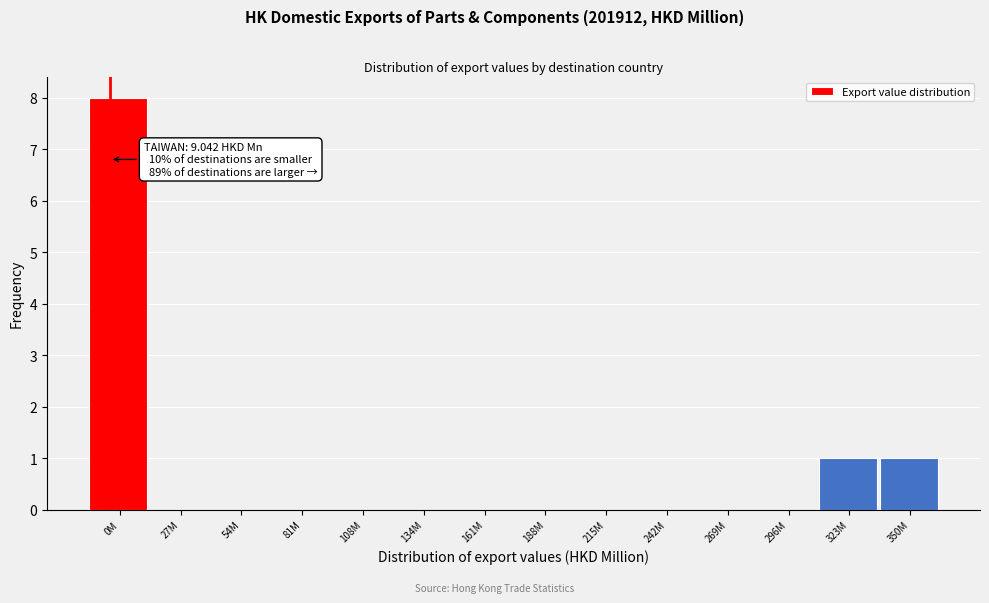

Reading right to left, what are all the values shown in this chart?

350M=1	323M=1	296M=0	269M=0	242M=0	215M=0	188M=0	161M=0	134M=0	108M=0	81M=0	54M=0	27M=0	0M=8